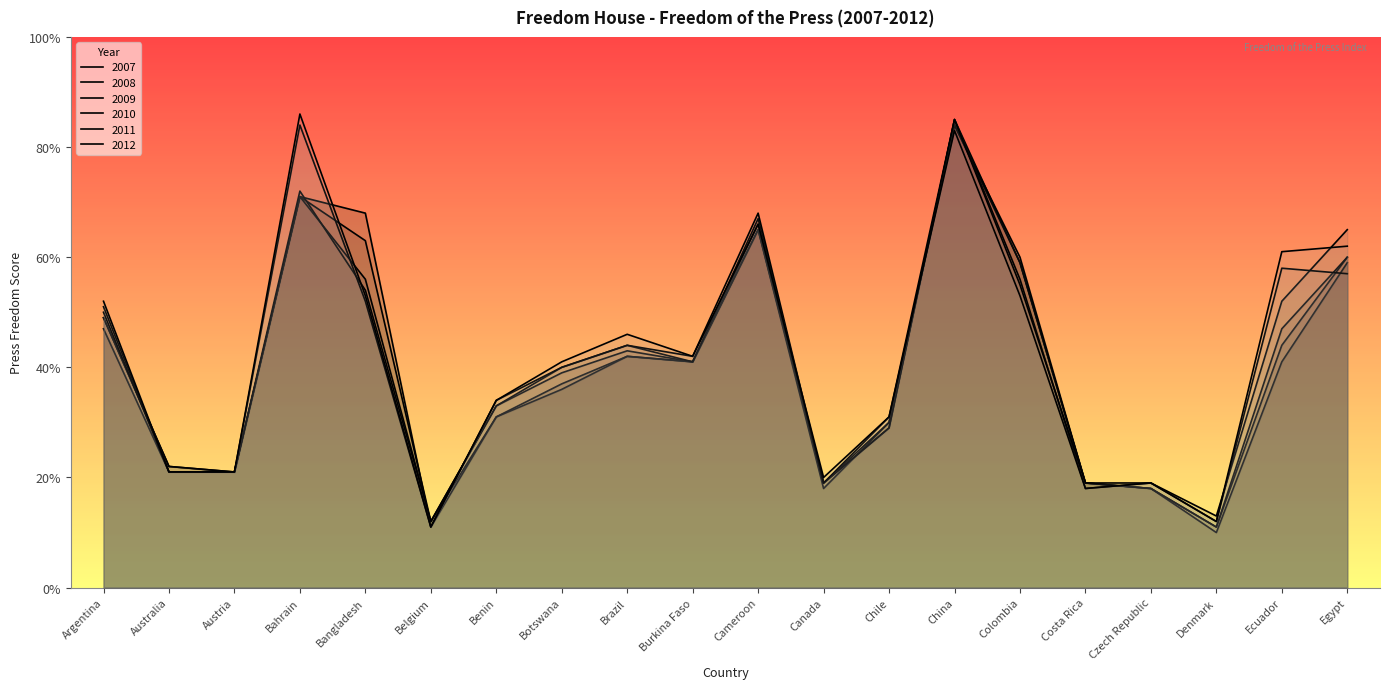

List the series in order of their peak value, highest first.

2012, 2008, 2011, 2010, 2009, 2007